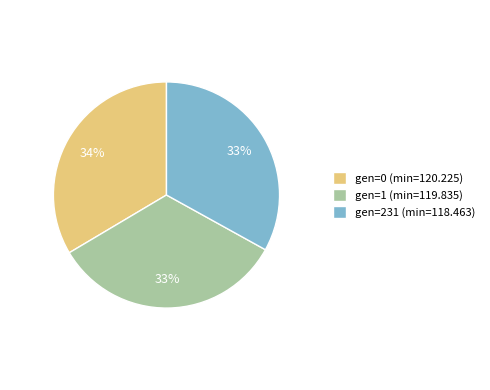

What is the ratio of the value at gen=1 (min=119.835) to the value at gen=0 (min=120.225)?

1.0